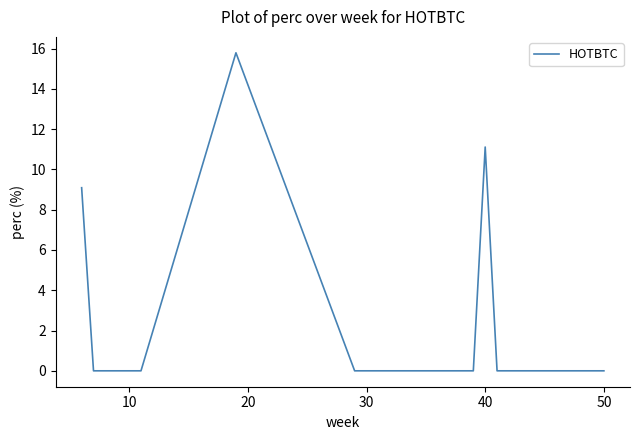

What is the difference between the maximum and minimum values?

15.8